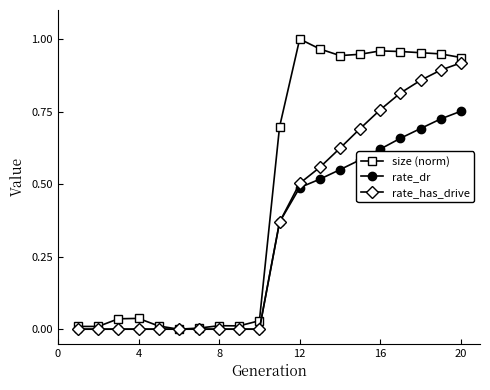

Rank the series by their average value, from highest to lowest.

size (norm), rate_has_drive, rate_dr